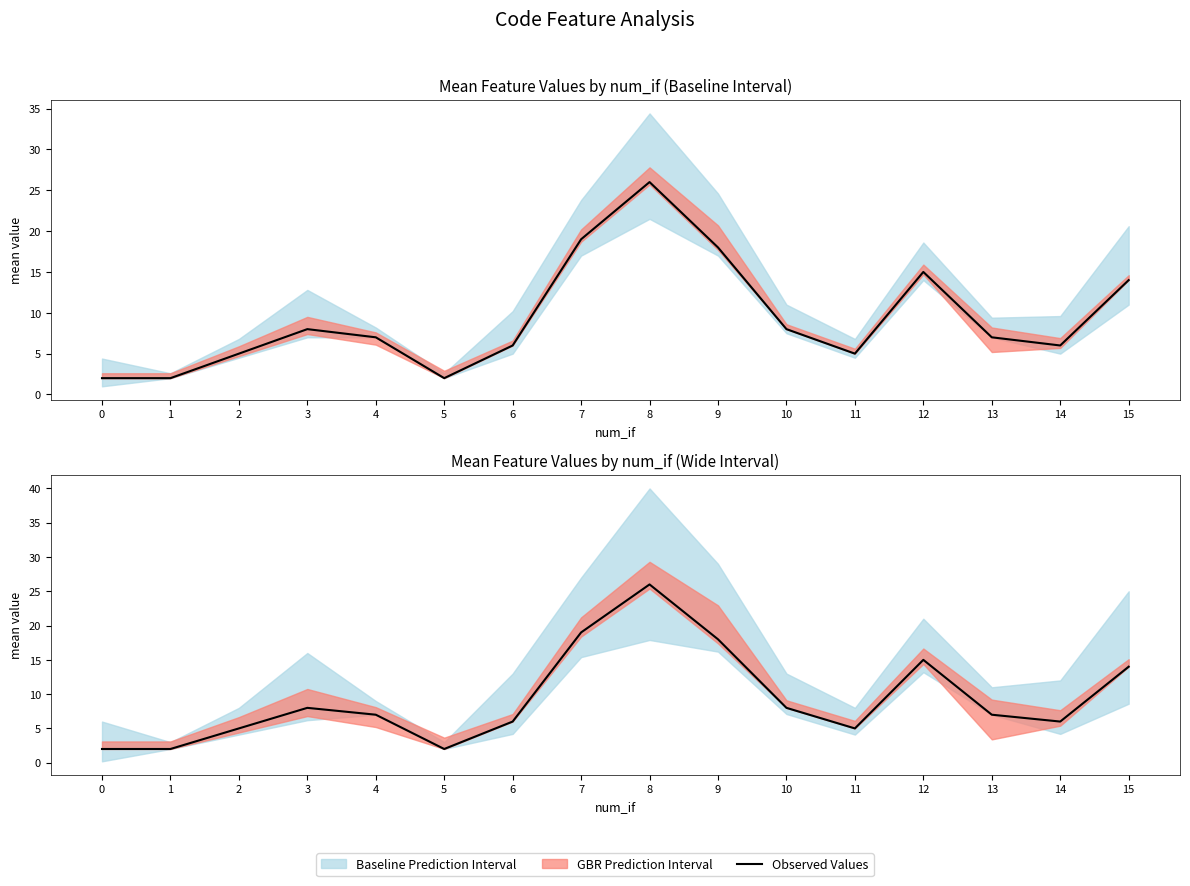

What is the average value?

9